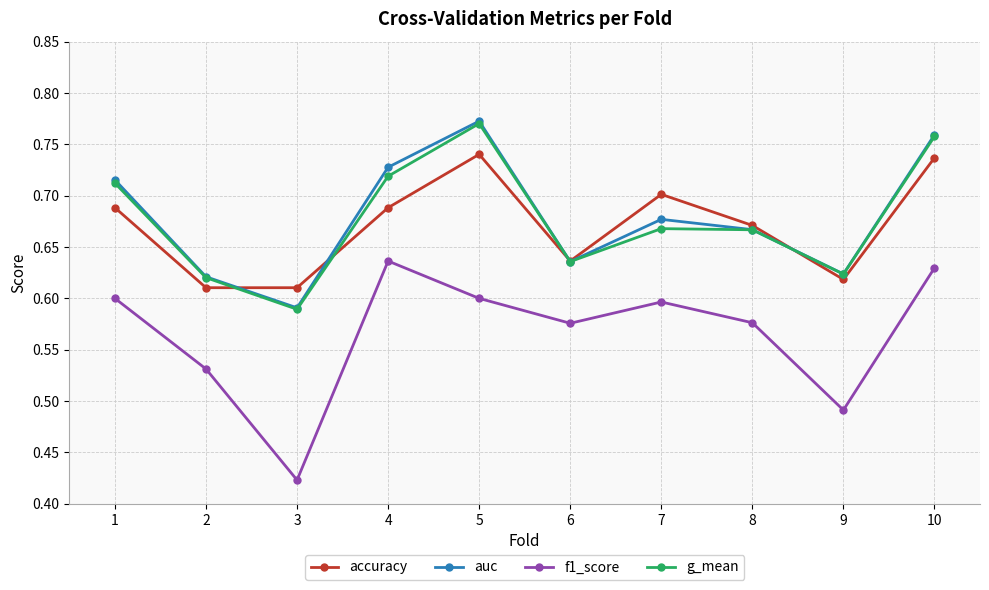

Is it true that accuracy equals 0.4 at 9?

False